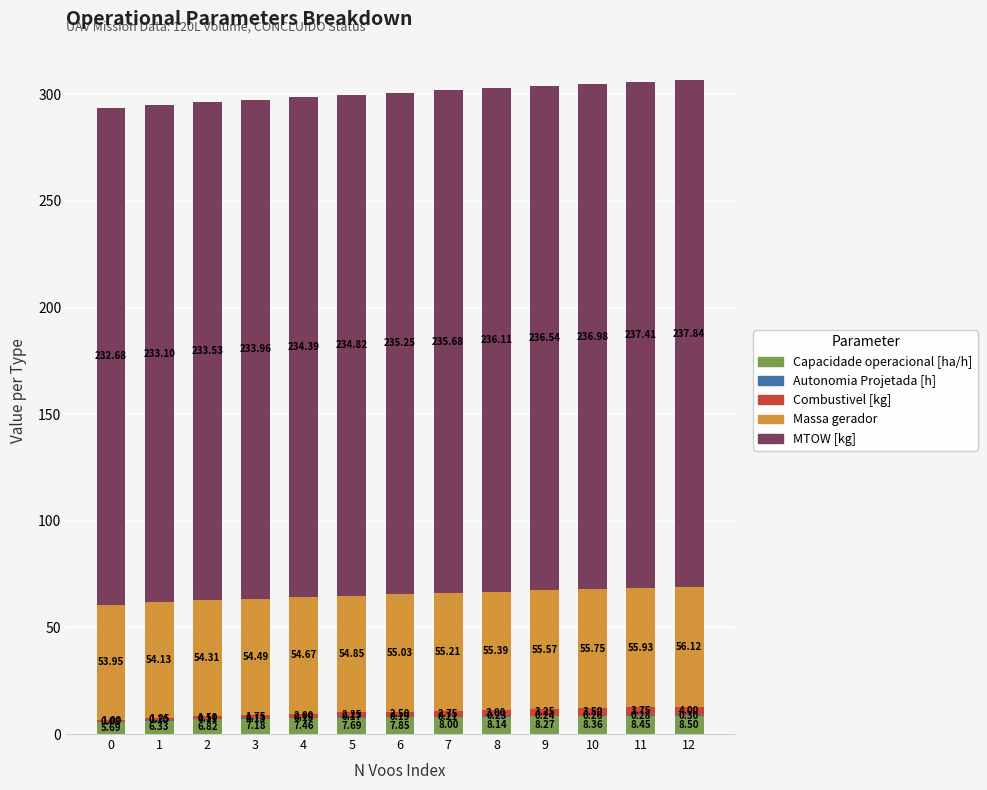

What is the total value across all series at 0?

293.4